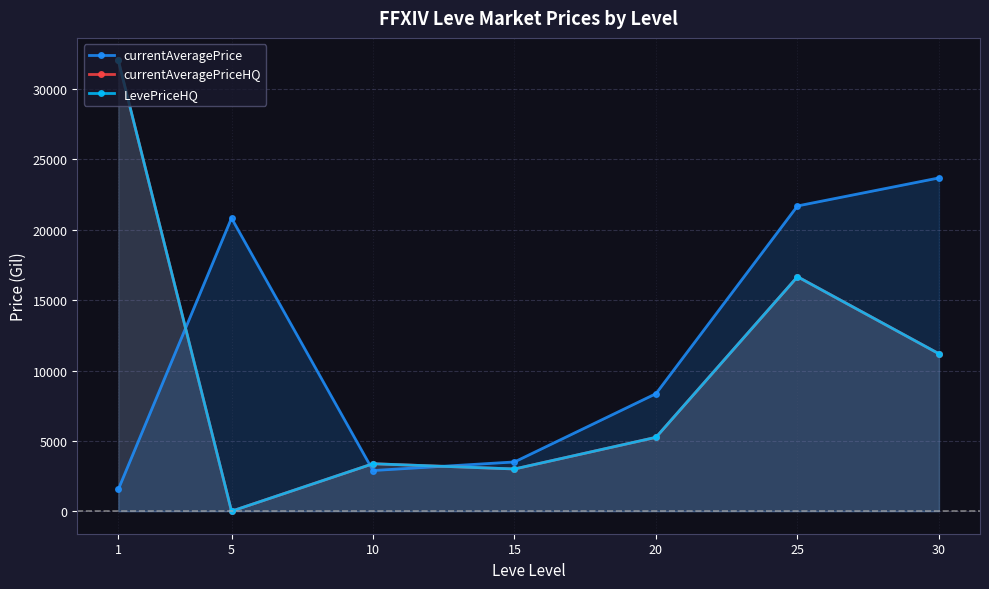

Between 15 and 25, which series saw the biggest shift?

currentAveragePrice